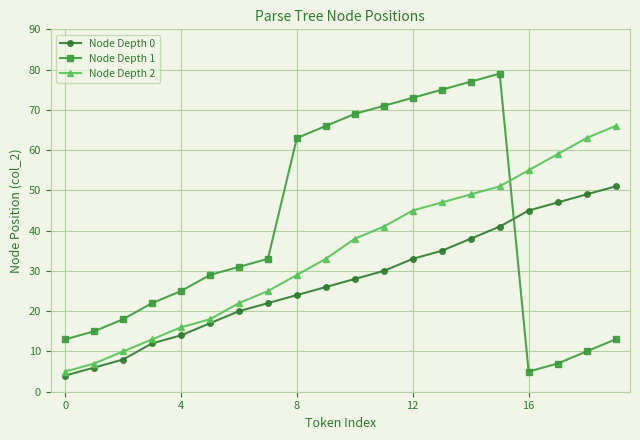

What is the greatest value displayed?

79